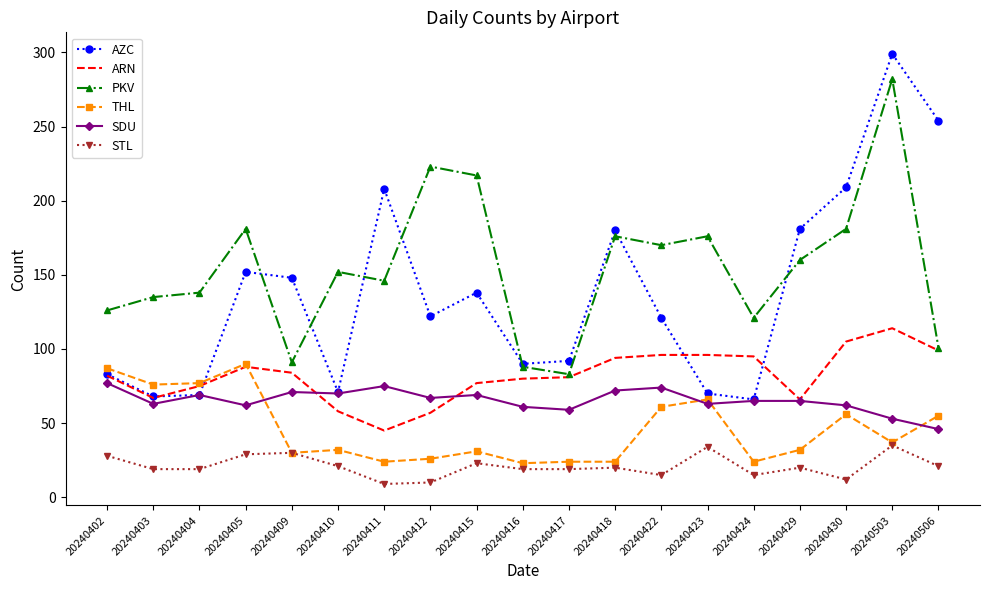

Which label corresponds to the largest value in the chart?

20240503